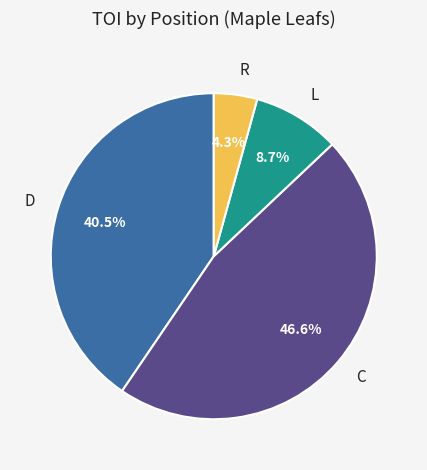

Rank the categories by value from highest to lowest.

C, D, L, R